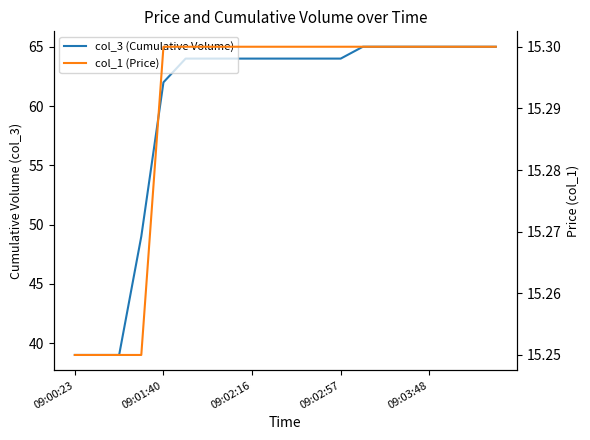

At which label is col_1 (Price) closest to 15?

09:00:23